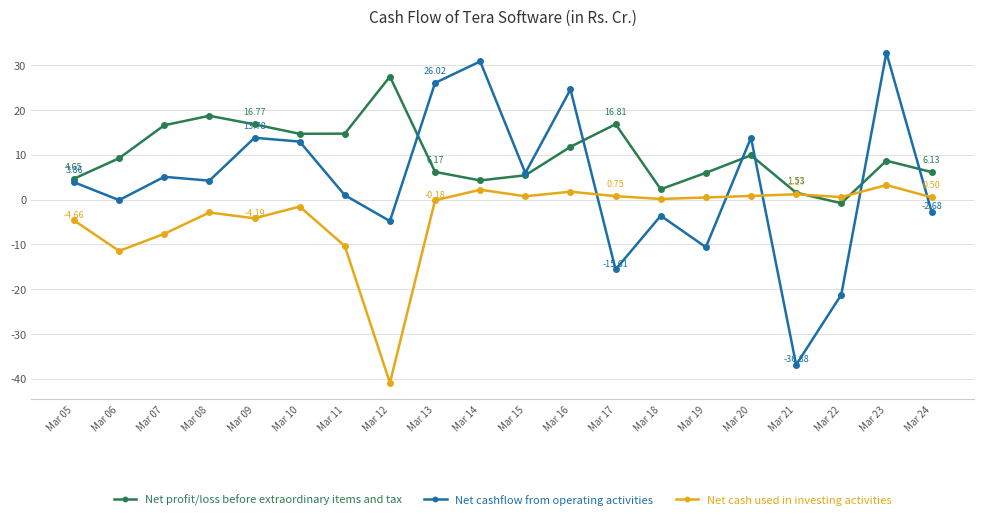

How many times do Net cashflow from operating activities and Net cash used in investing activities cross each other?

5